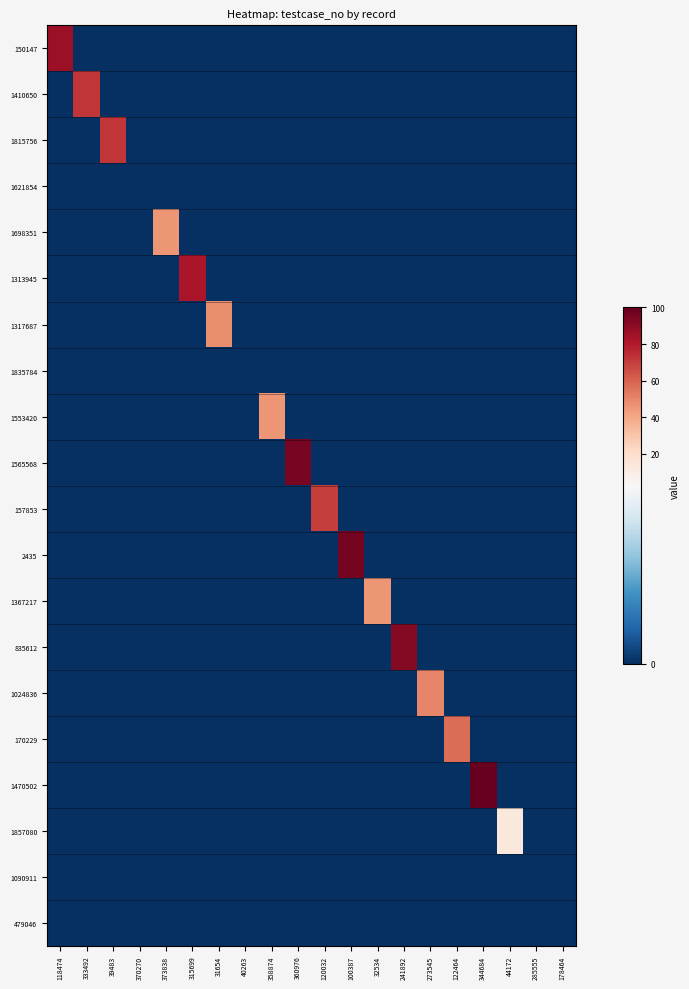

At which category is the sum across all series the highest?

344684